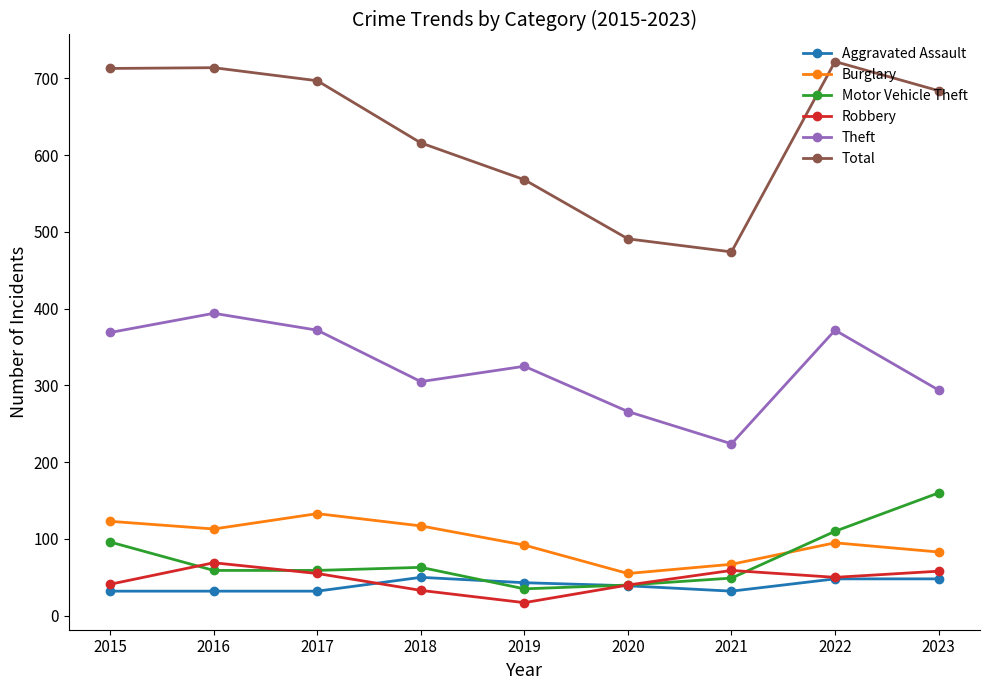

What is the difference between the second highest and second lowest values in the Robbery series?

26